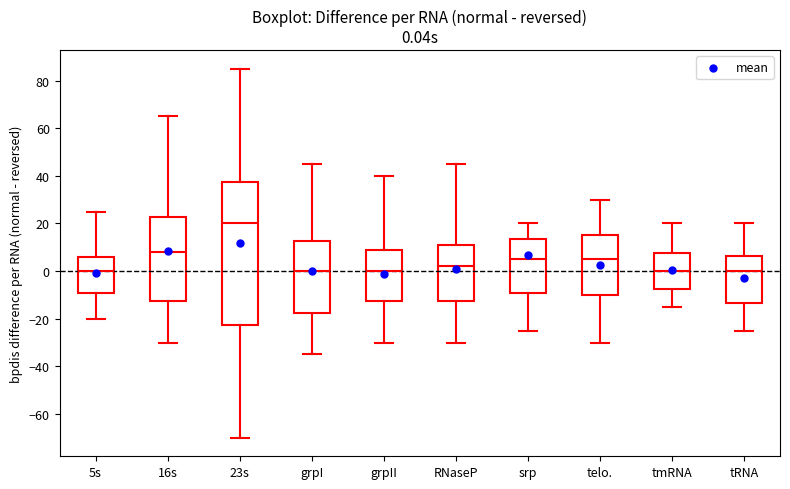

Comparing the boxes themselves (not the whiskers), which one is the tallest?

23s